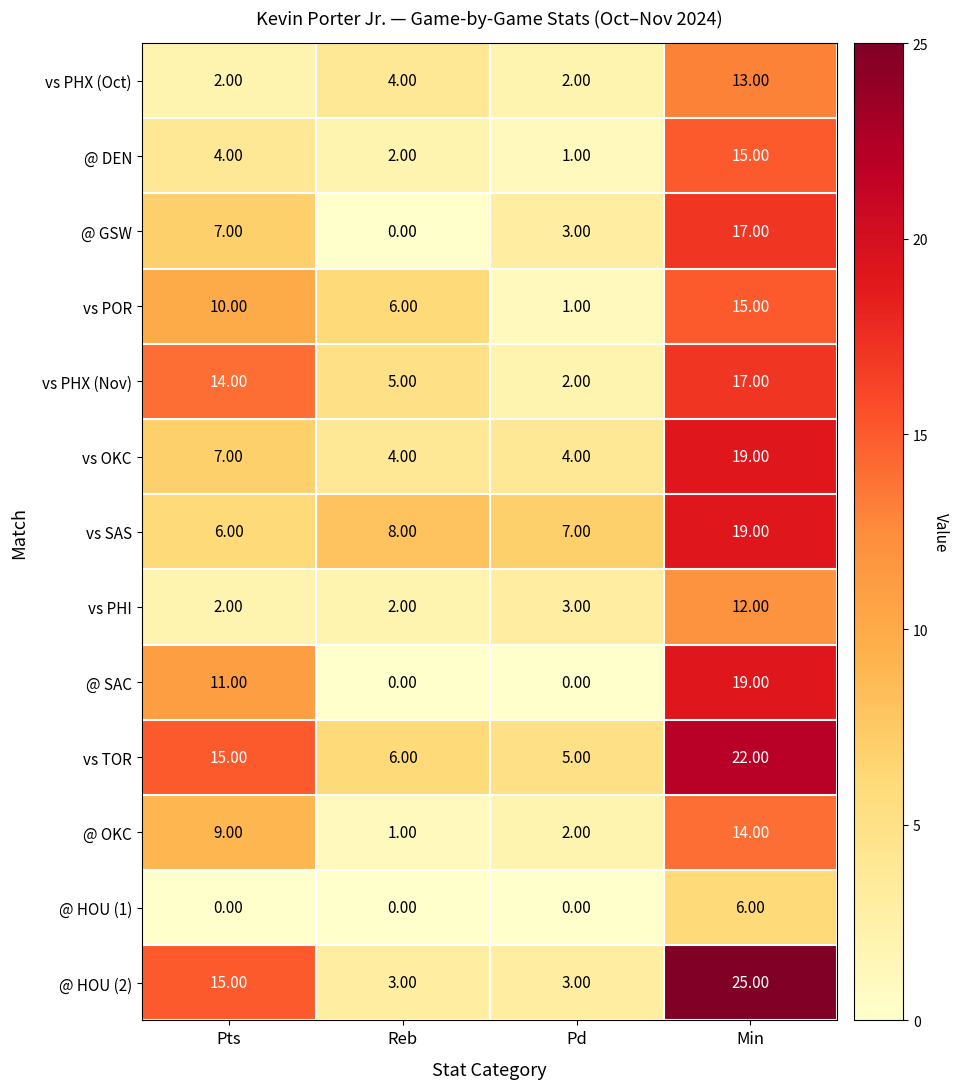

What is the difference between the highest and lowest values at Pts?

15